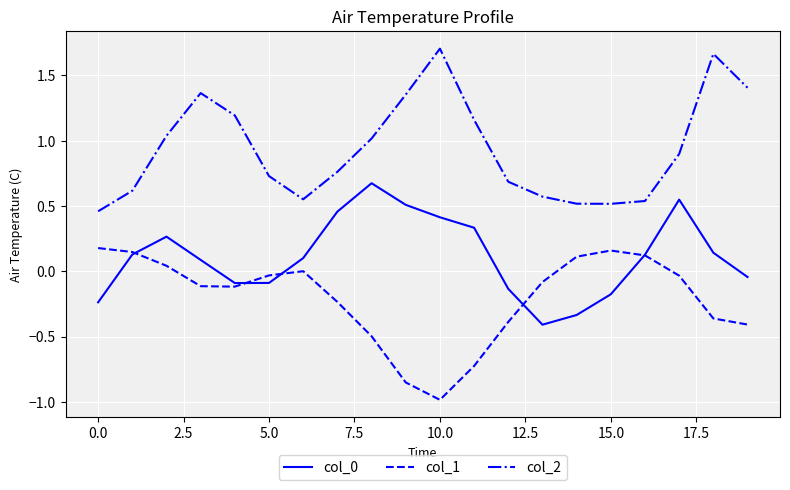

Which series has the largest total across all categories?

col_2